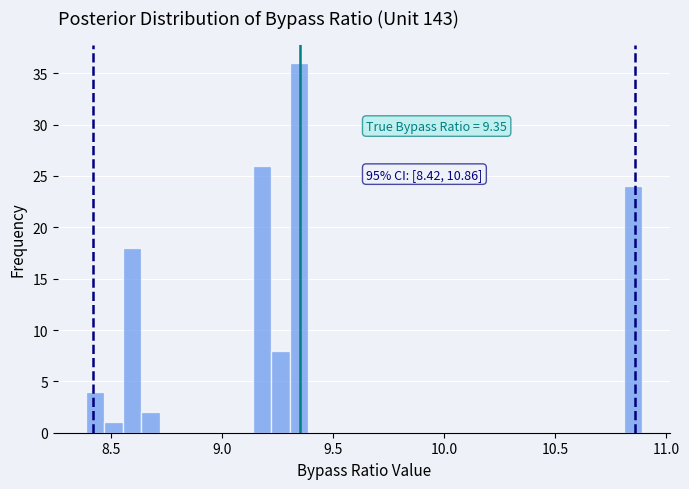

Read against the x-axis, roughly where is the centre of the tallest bar?

9.35